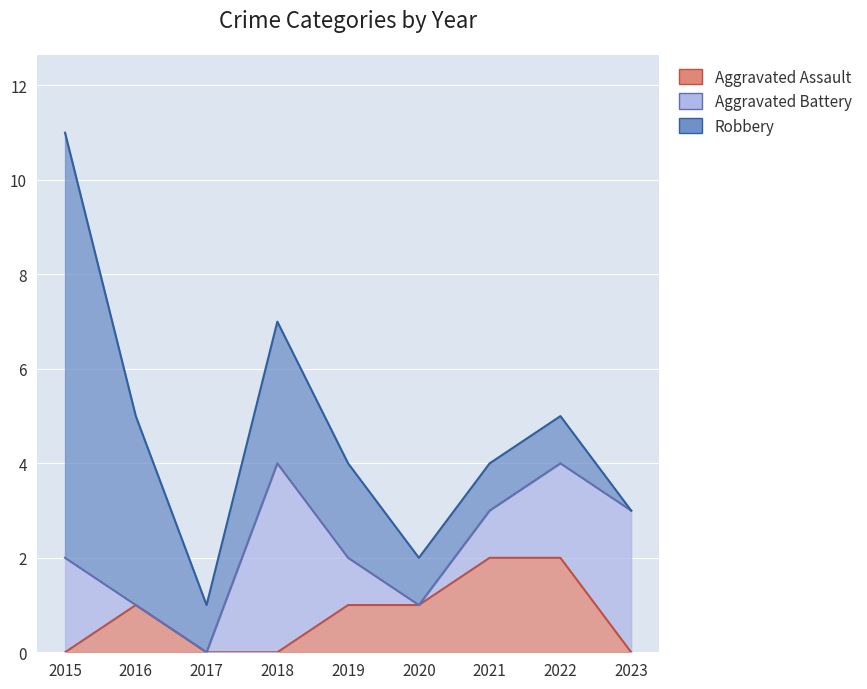

Reading left to right, what are all the values shown in this chart?

Aggravated Assault: 0	1	0	0	1	1	2	2	0
Aggravated Battery: 2	0	0	4	1	0	1	2	3
Robbery: 9	4	1	3	2	1	1	1	0